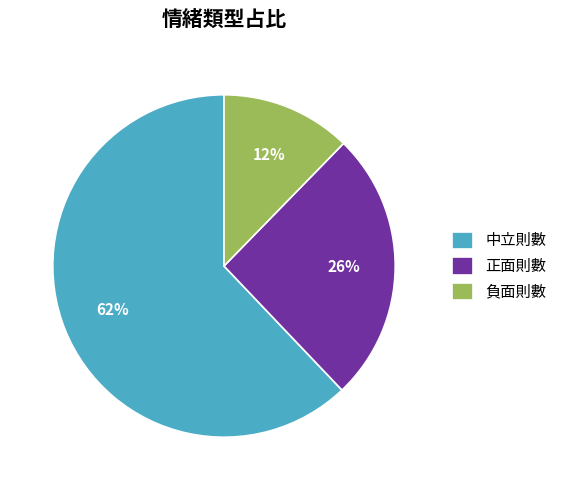

To the nearest percent, what is the difference between the largest and smallest slice percentages?

50%